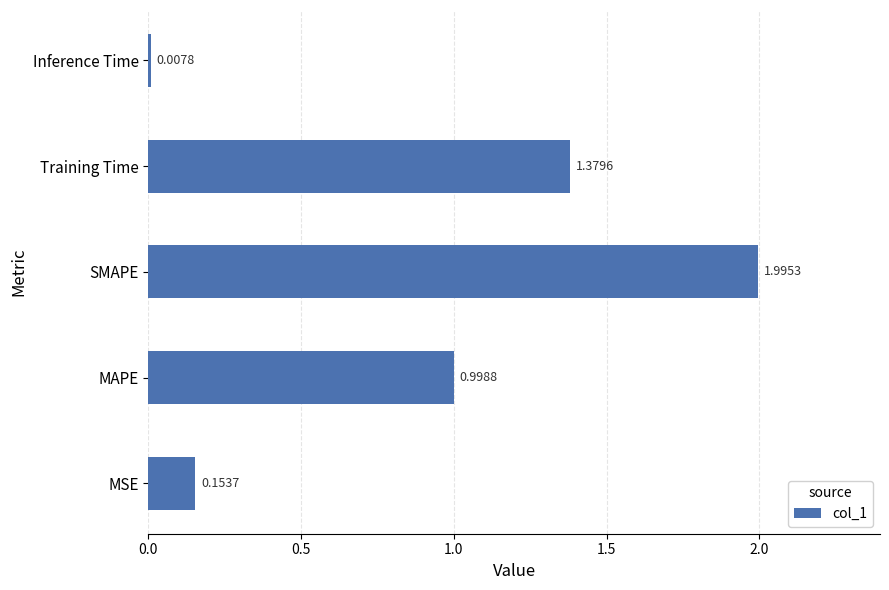

List the labels in order of value, largest first.

SMAPE, Training Time, MAPE, MSE, Inference Time